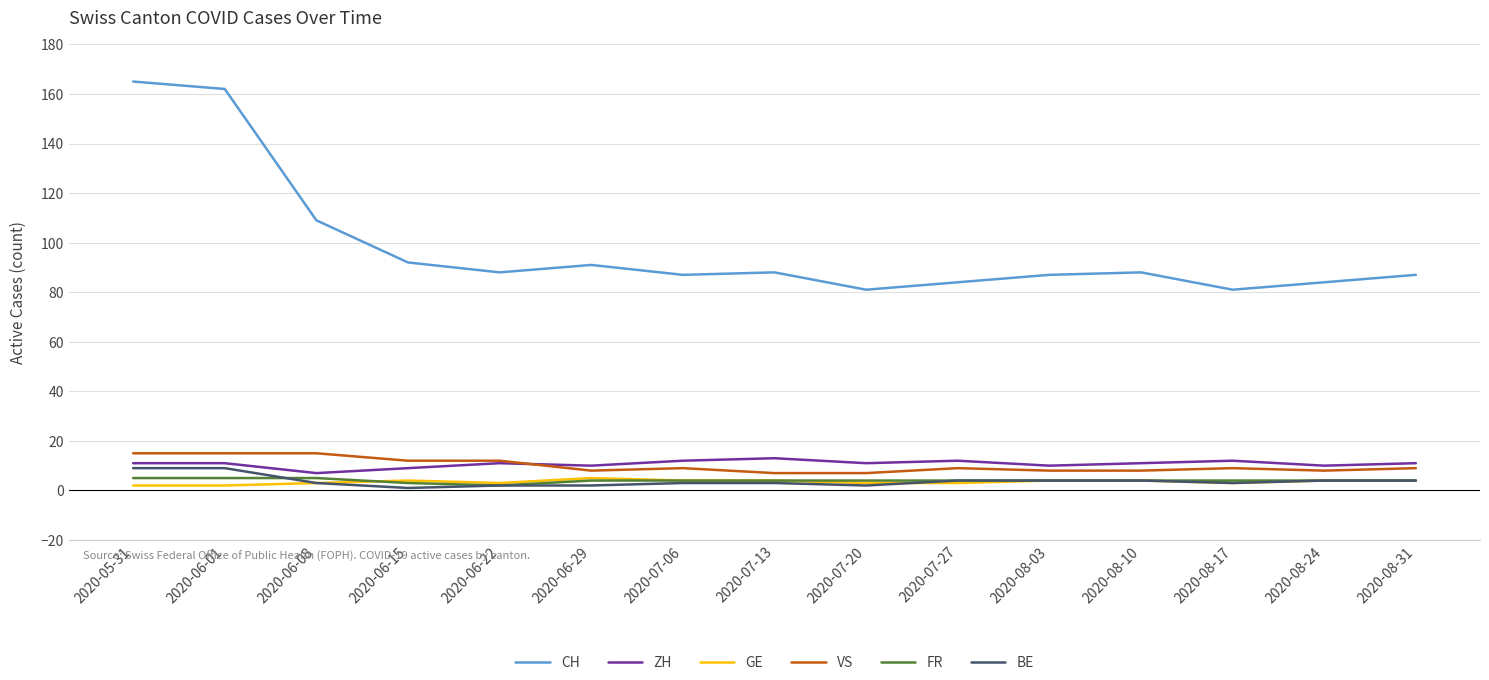

What is the total value across all series at 2020-06-08?

142